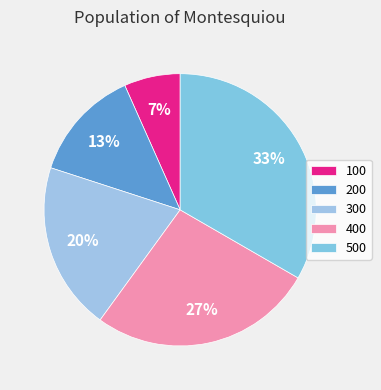

Is the sum of 300 and 200 greater than half?

No